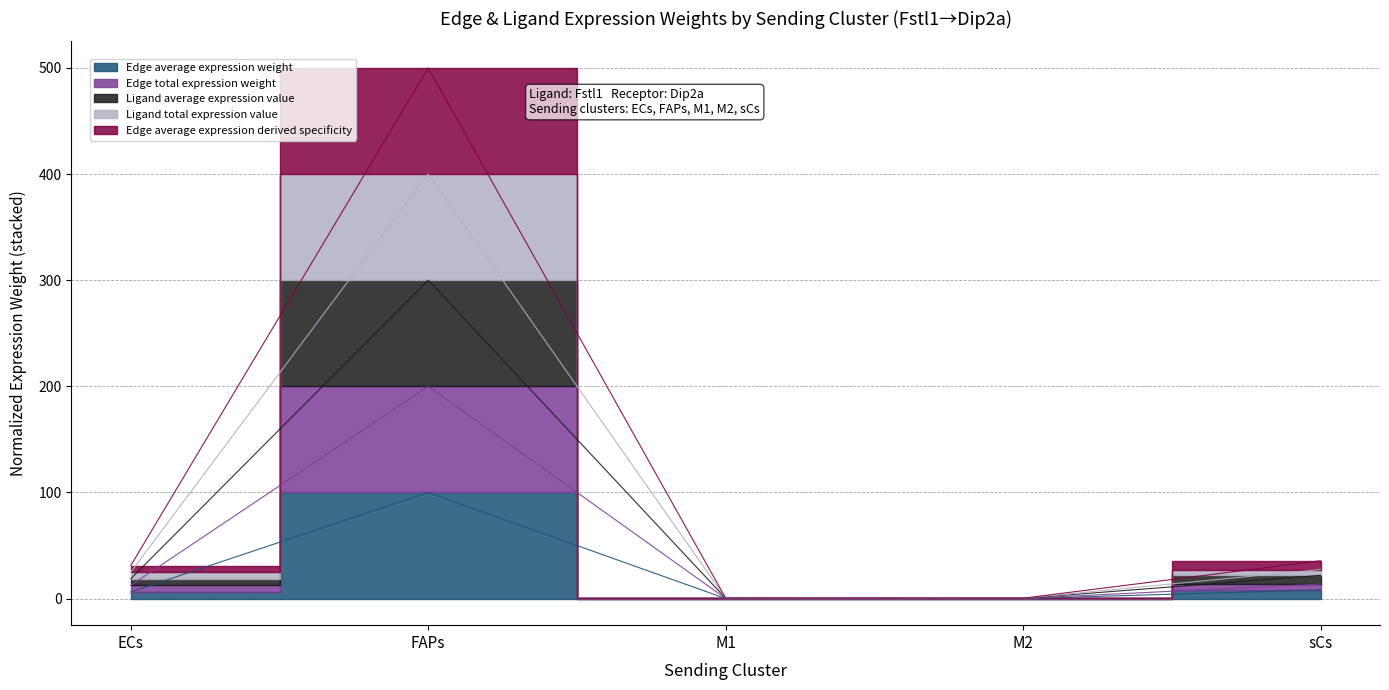

What is the label of the 2nd point from the right?

M2